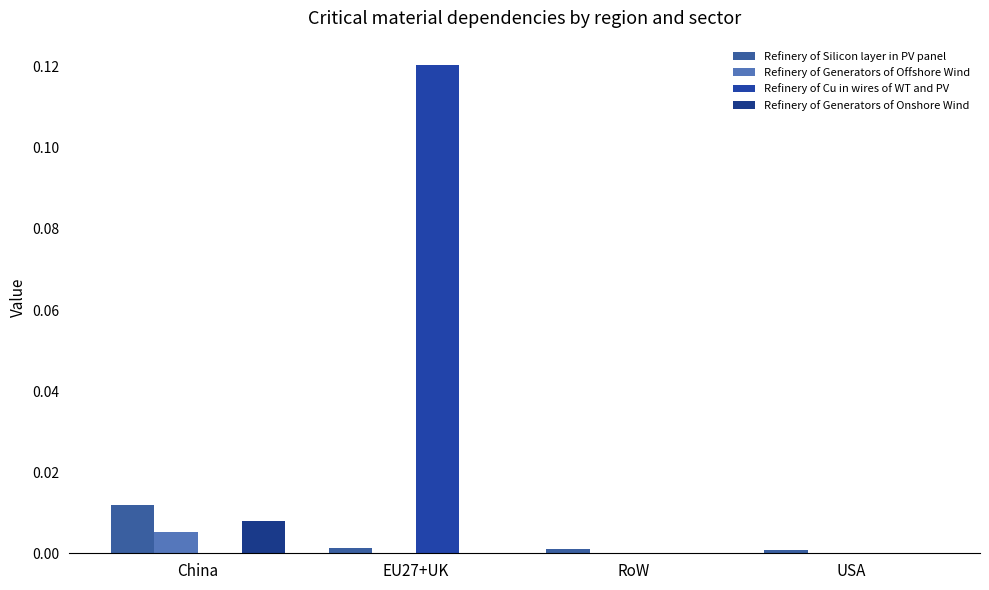

Count the number of categories in the chart.

4